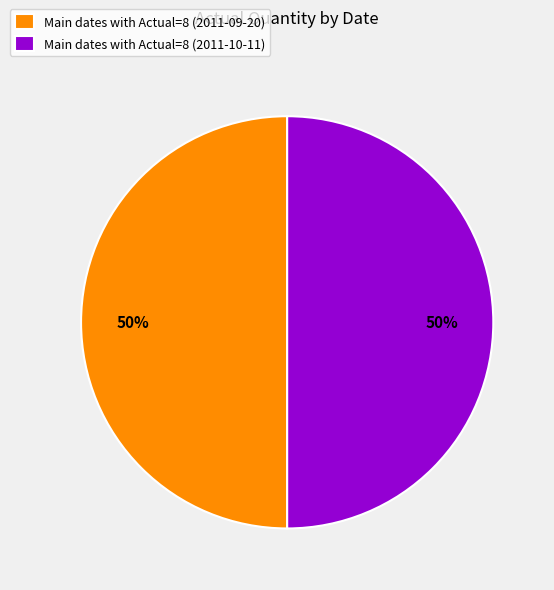

To the nearest percent, what is the average slice percentage?

50%